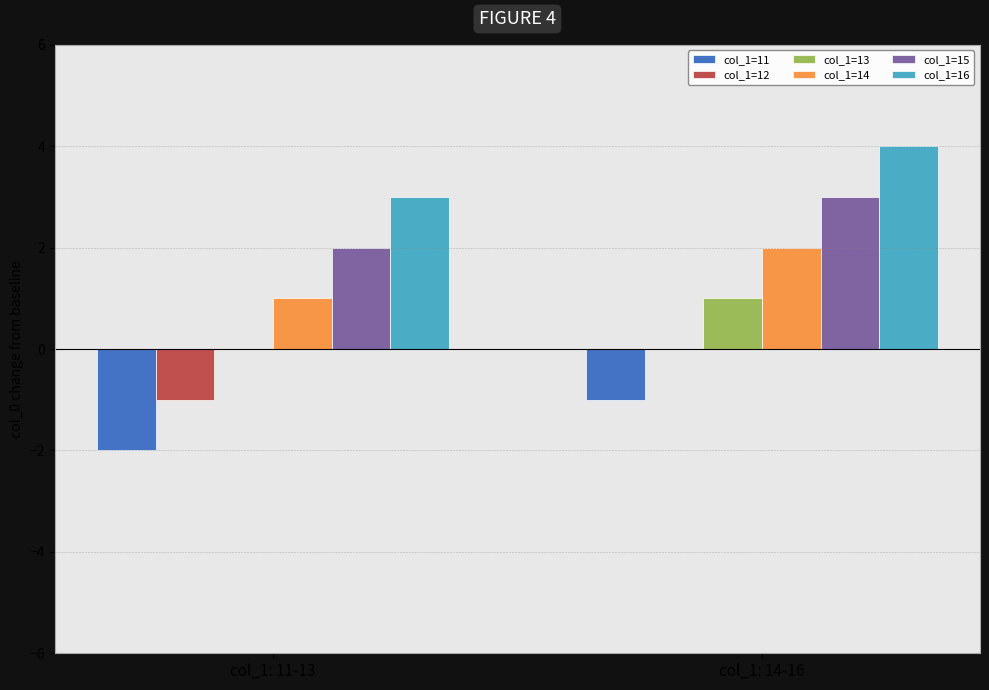

The col_1=16 series shows 4 at col_1: 14-16. True or false?

True